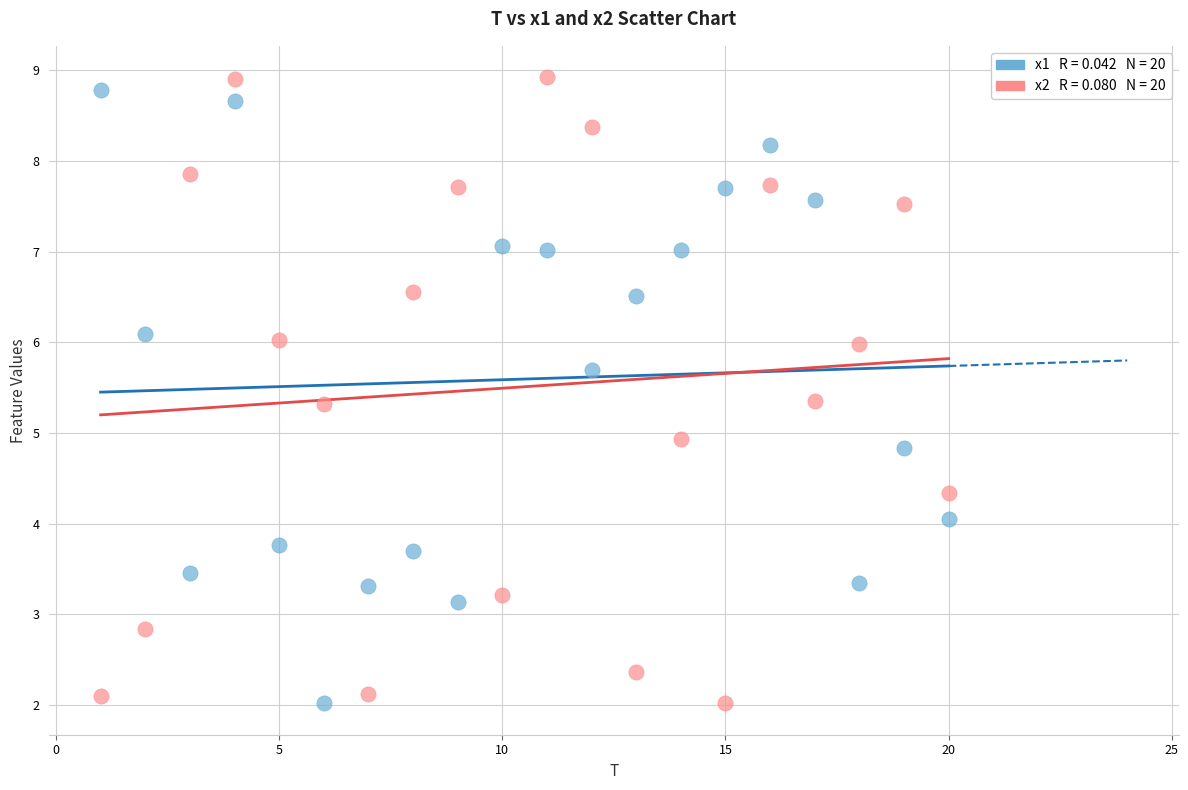

Across all data points, what is the range of X values (max minus min)?

19.0